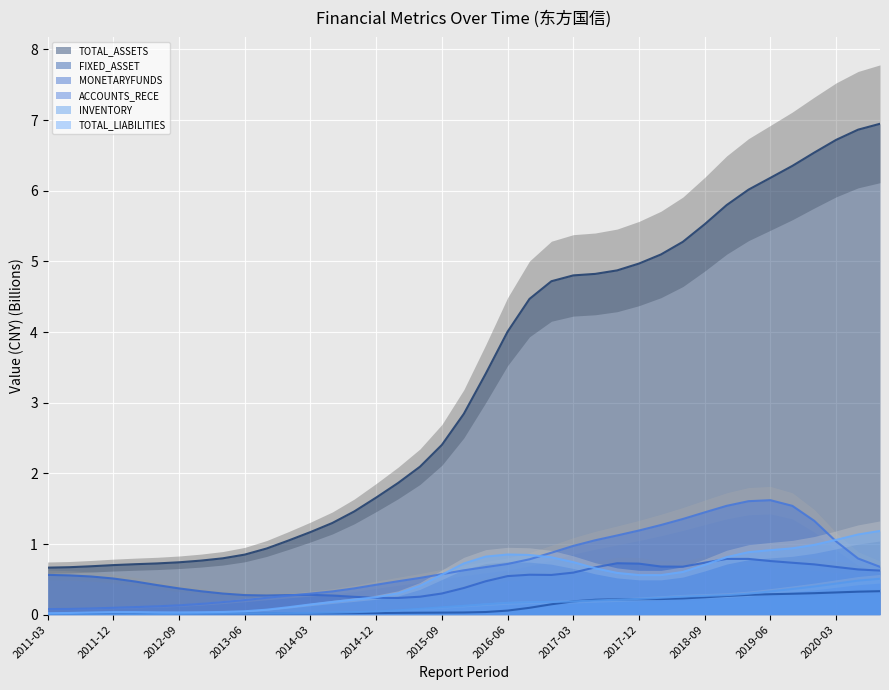

What is the sum of all INVENTORY values?

6.0